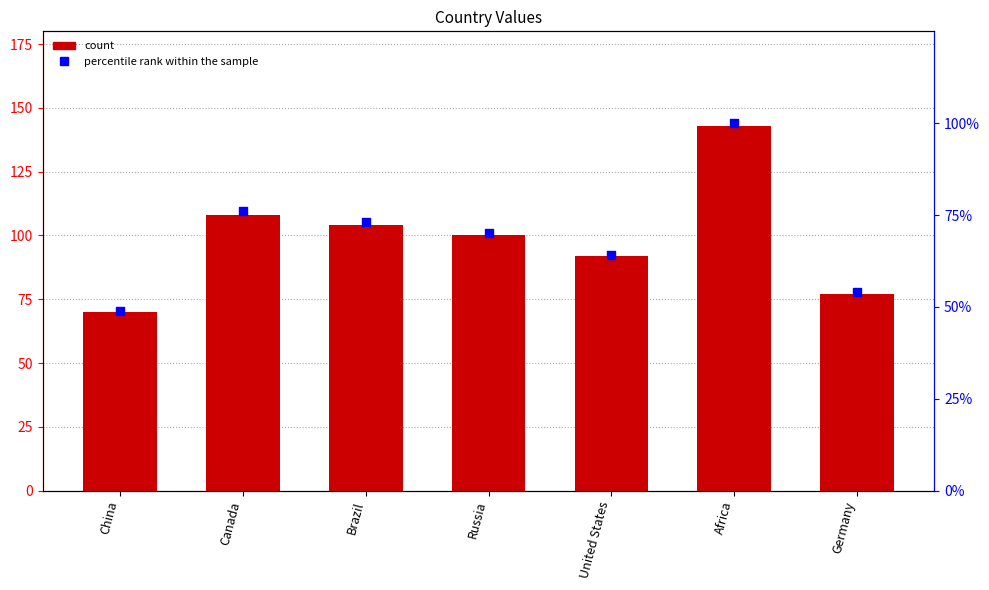

Which series has the largest Y range (max minus min)?

count